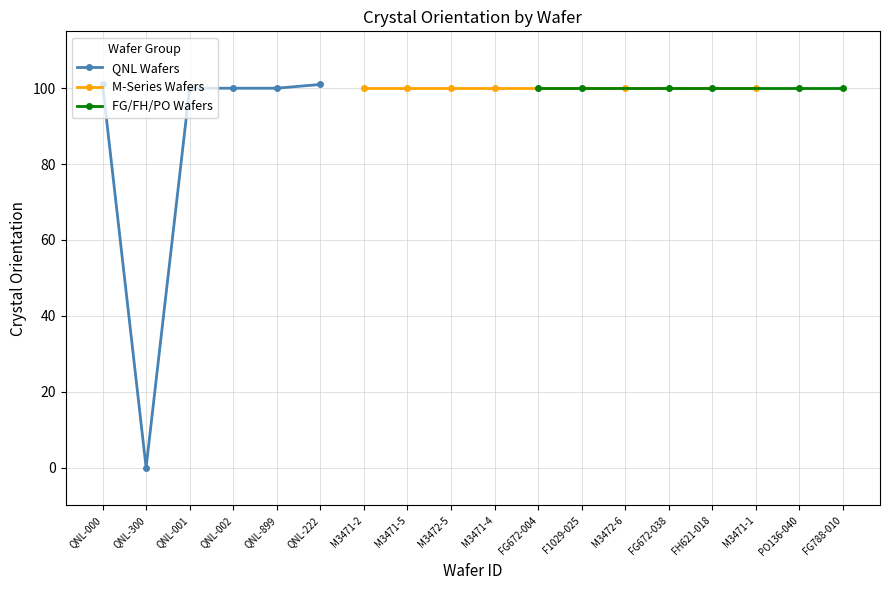

What is the highest value of the QNL Wafers series?

101